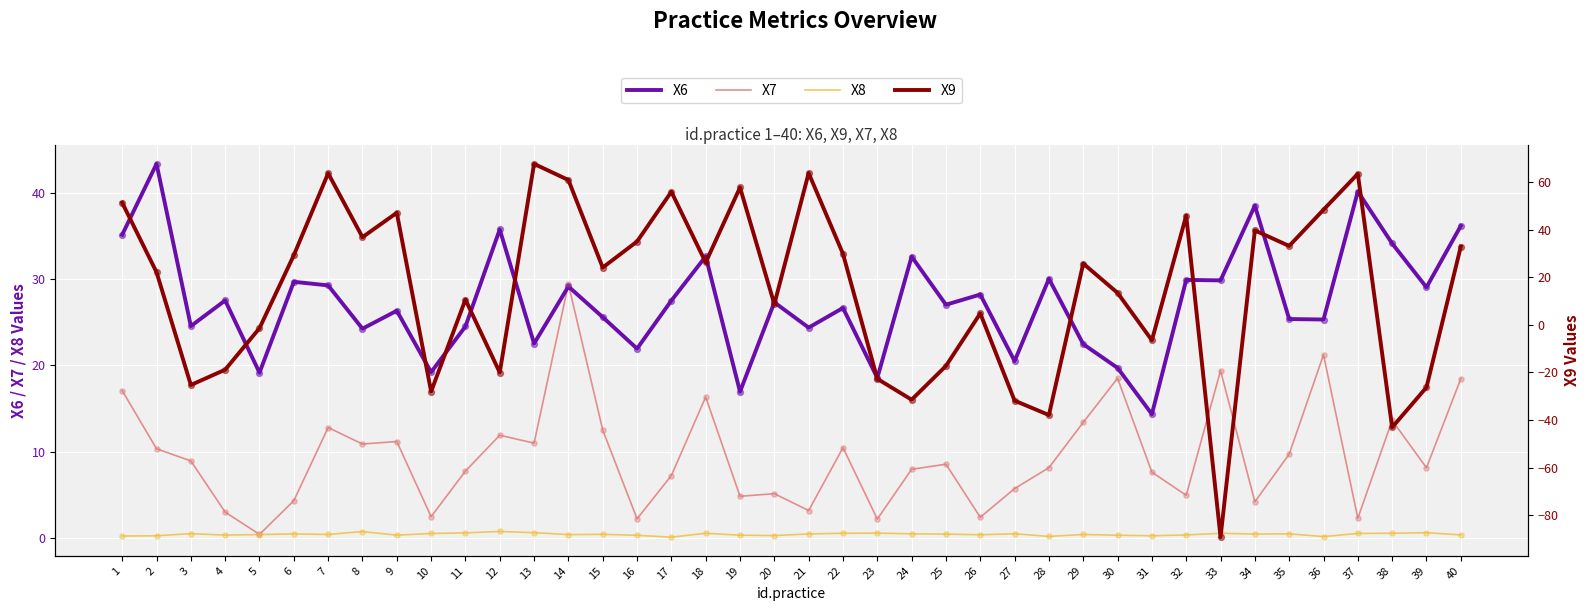

Which series contains the highest Y value?

X9